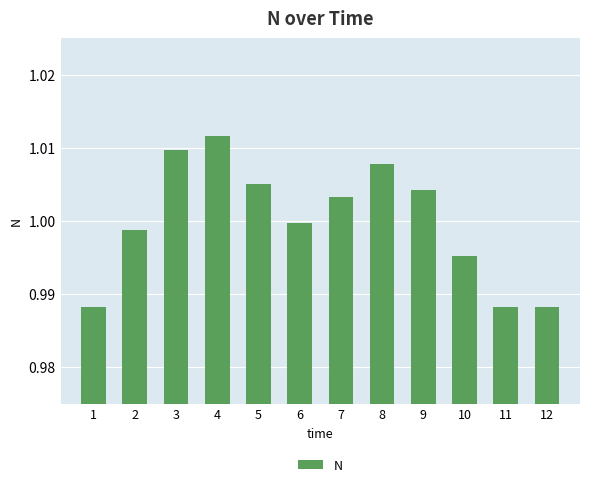

The chart shows a value of 1.6 at 6. True or false?

False